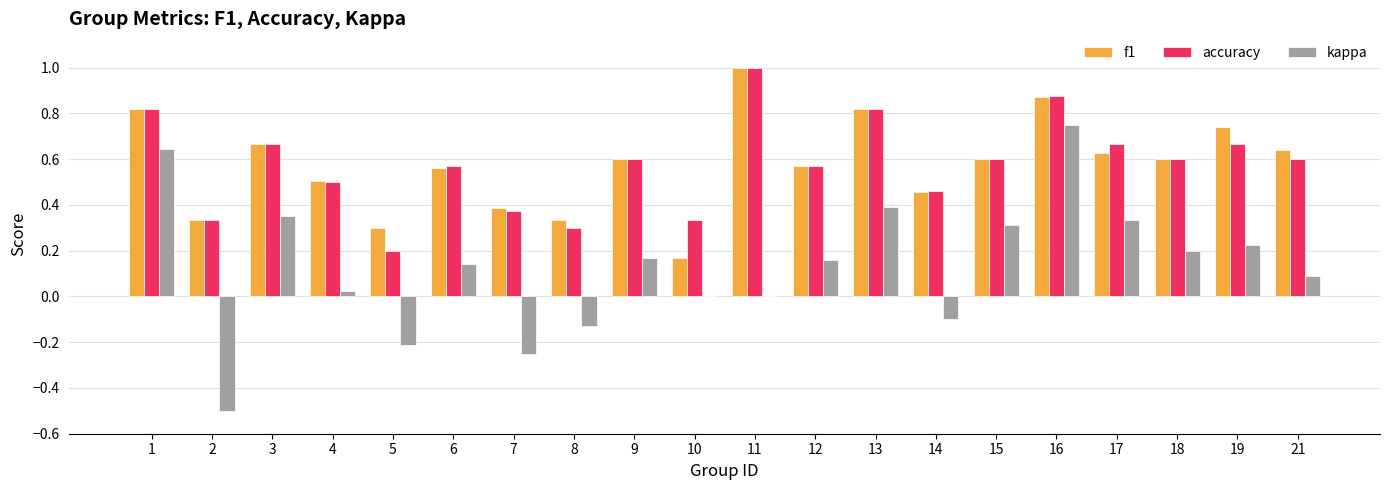

What is the sum of all f1 values?

11.6